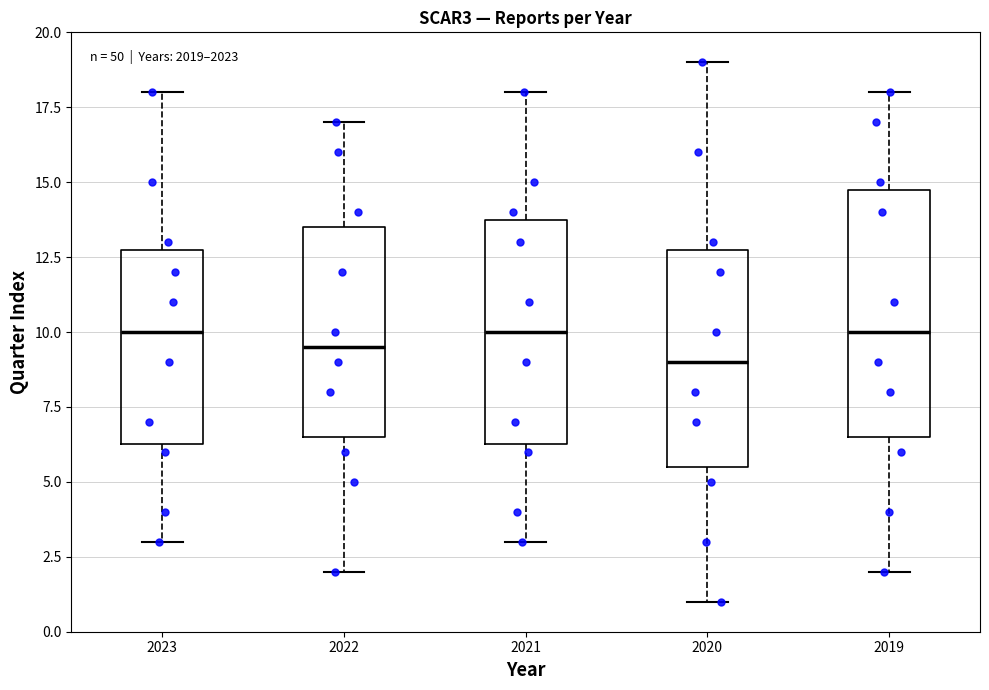

Where is the lower edge of the box at x = 2022 on the y-axis? The values are not printed on the chart, so give them approximately, as read against the axis.

6.5